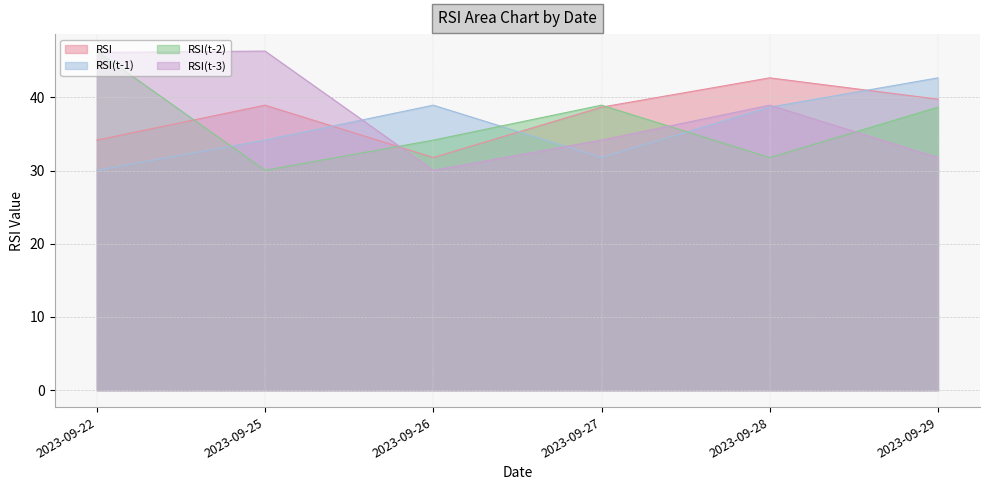

At which label does RSI(t-3) first exceed 38?

2023-09-22